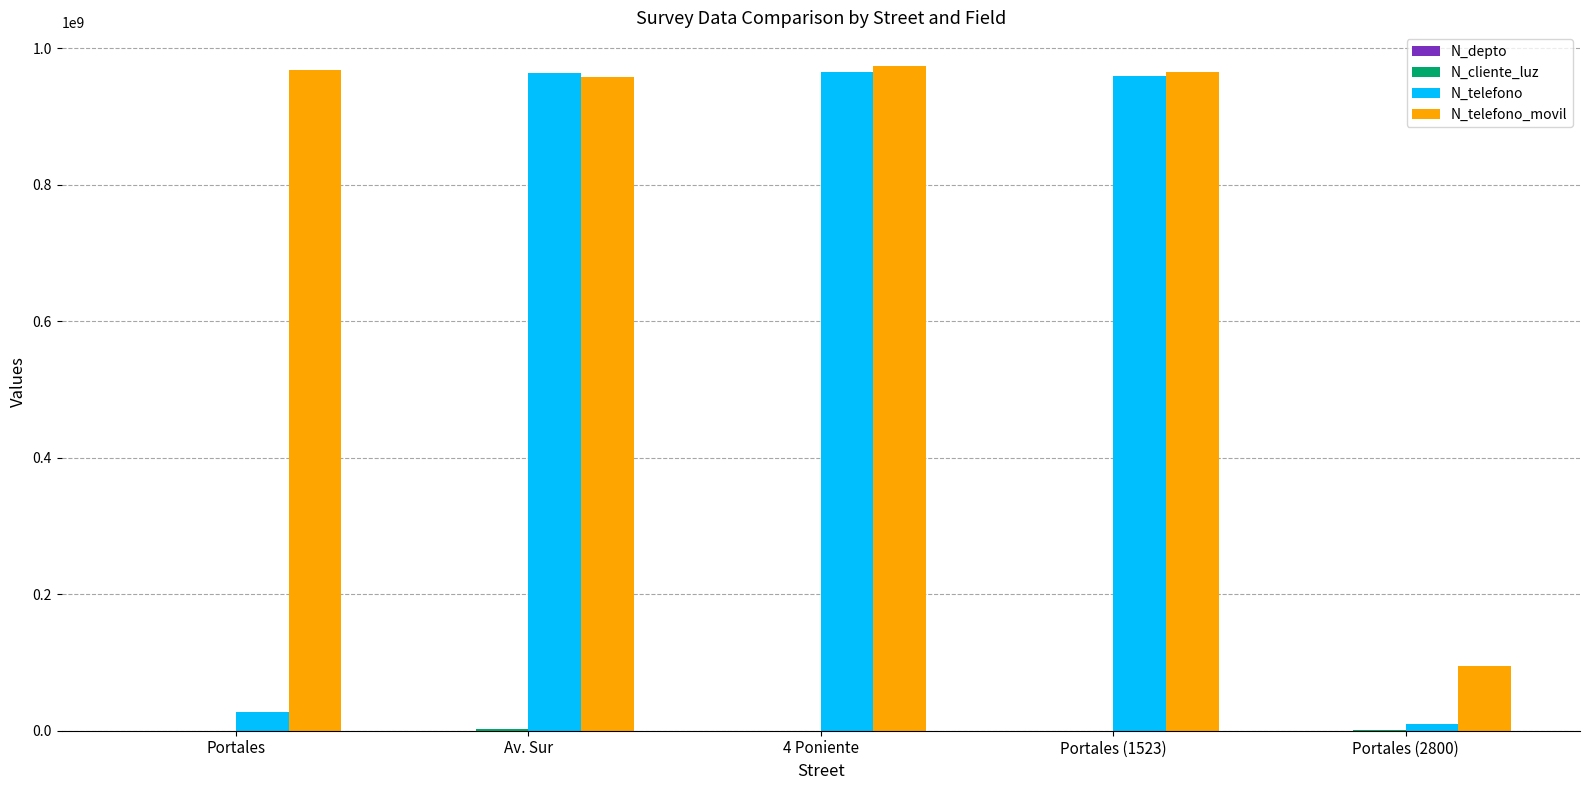

How many groups of bars are there?

5